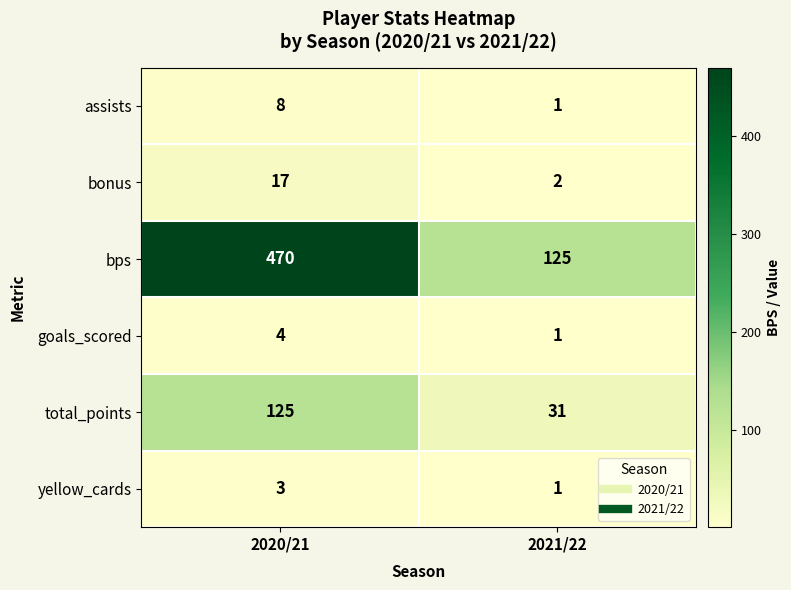

How many distinct data groups are displayed?

6